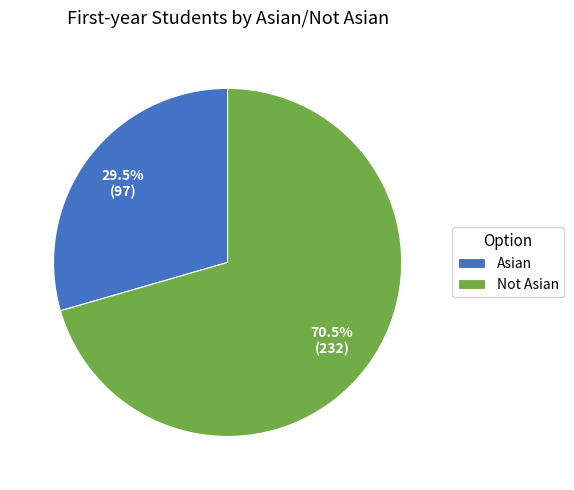

Do Asian and Not Asian together represent more than half of the pie?

Yes